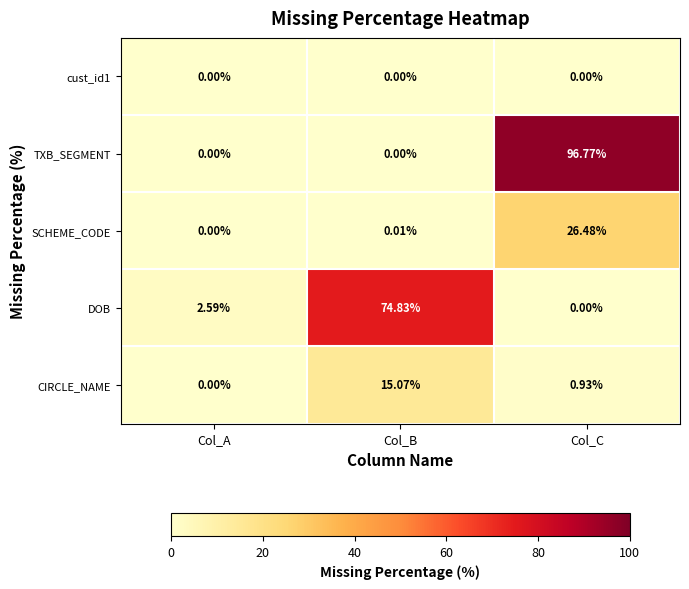

How many series are shown in this chart?

5